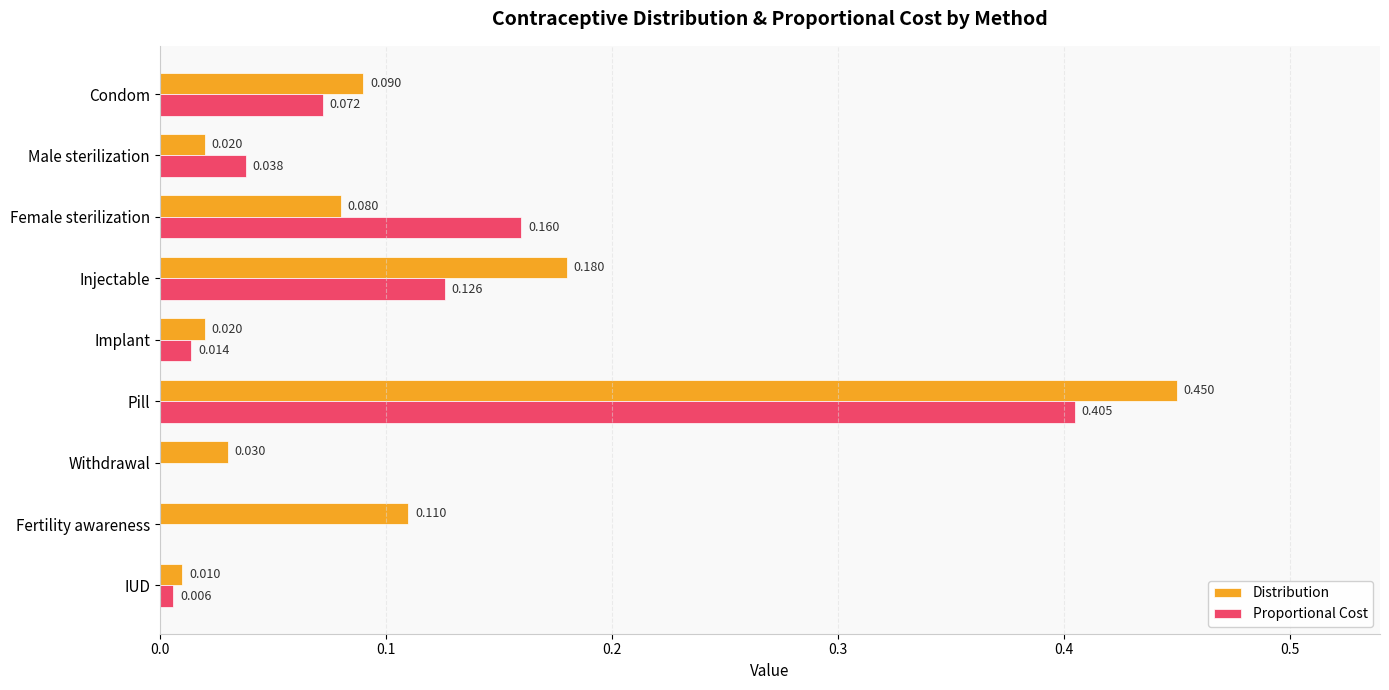

Between Male sterilization and Fertility awareness, which series saw the biggest shift?

Distribution